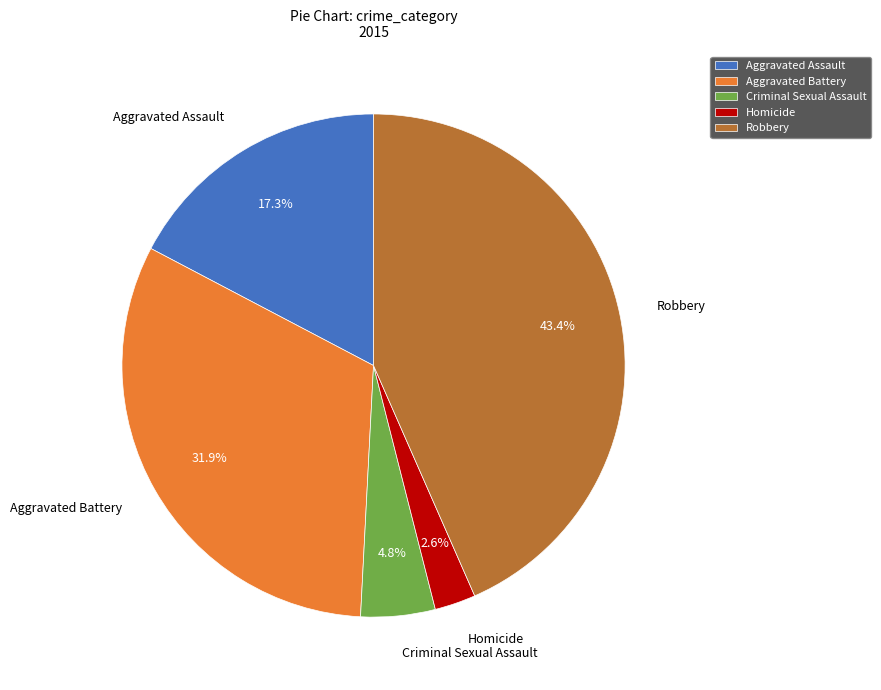

What percentage is the Aggravated Battery slice, to the nearest percent?

32%